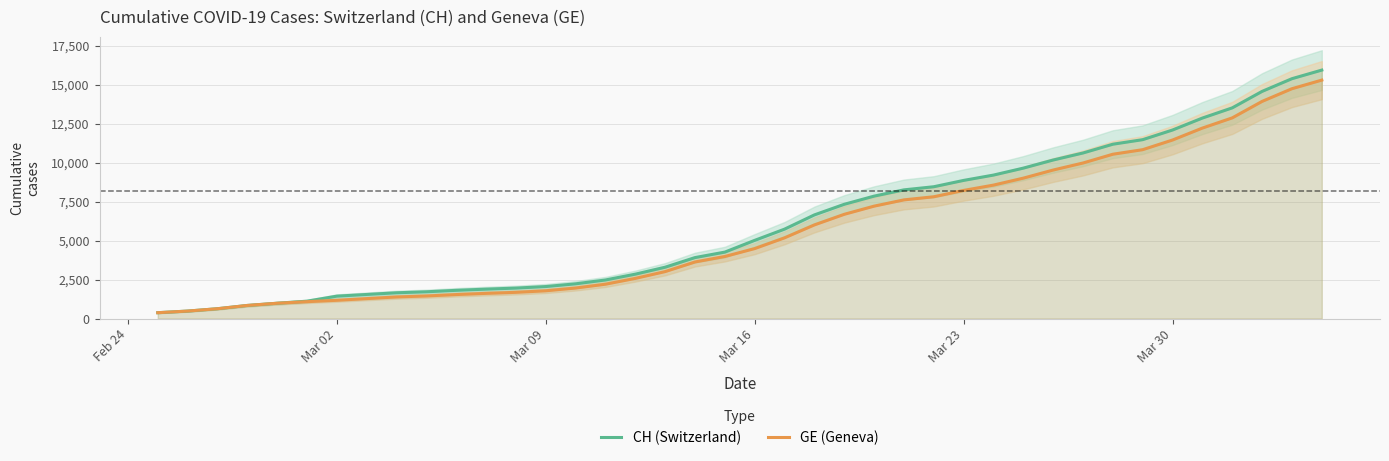

What is the maximum value for GE (Geneva)?

15284